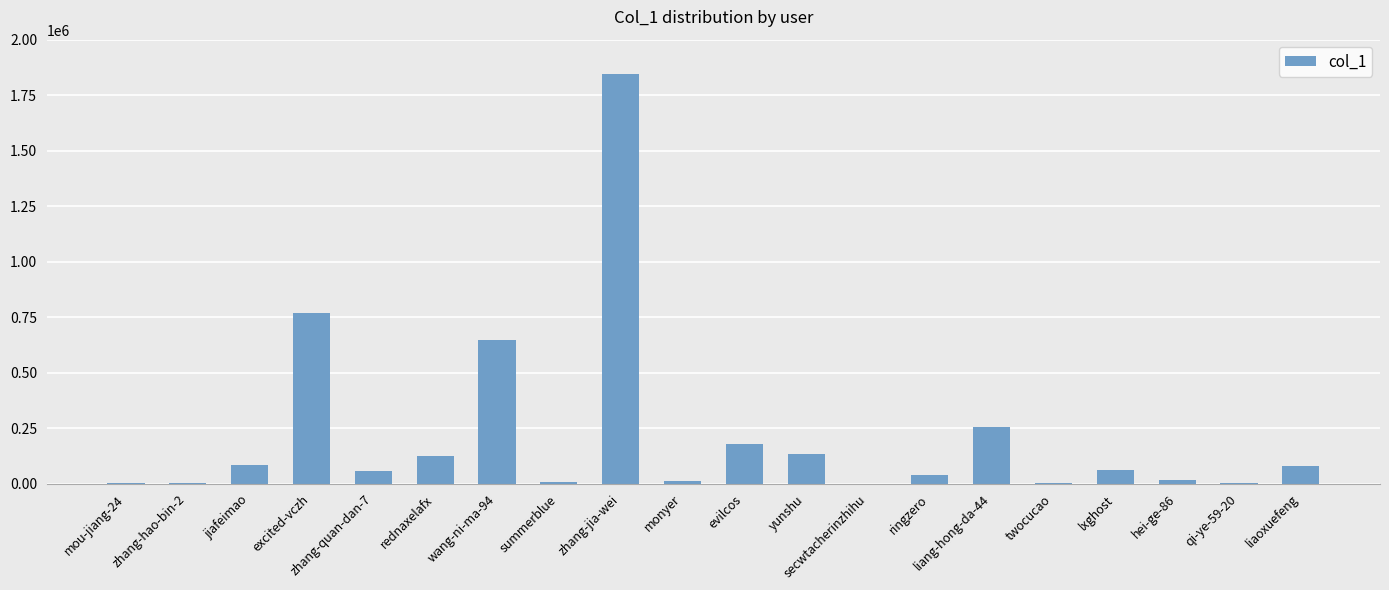

Which label corresponds to the largest value in the chart?

zhang-jia-wei